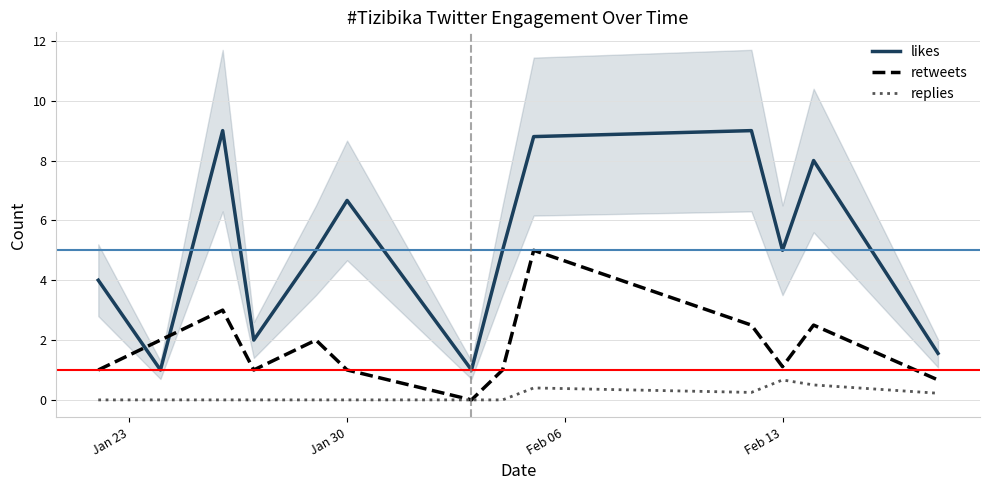

How many values in the replies series exceed 0?

5